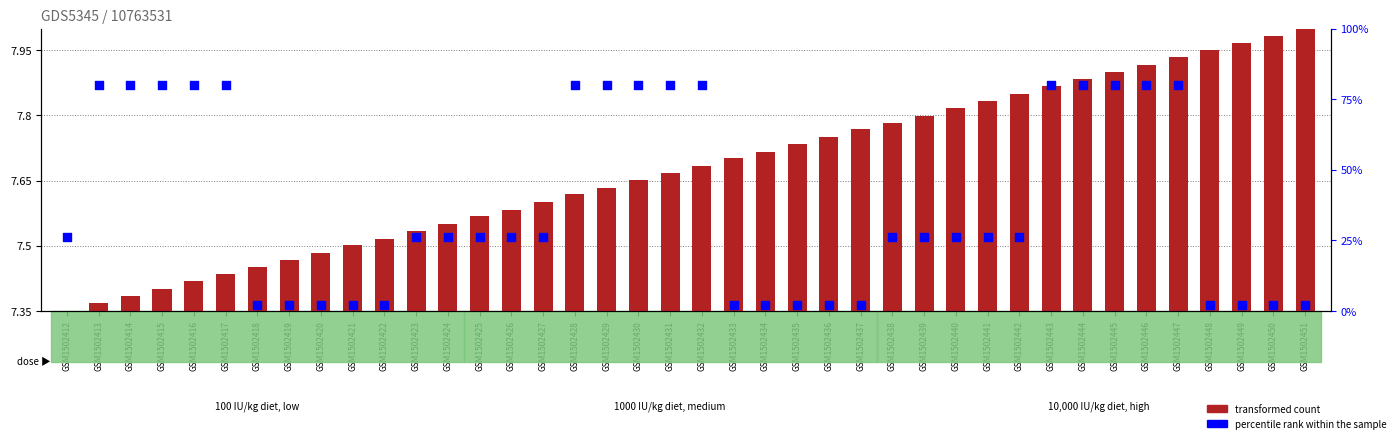

Which series reaches the minimum Y coordinate?

percentile rank within the sample